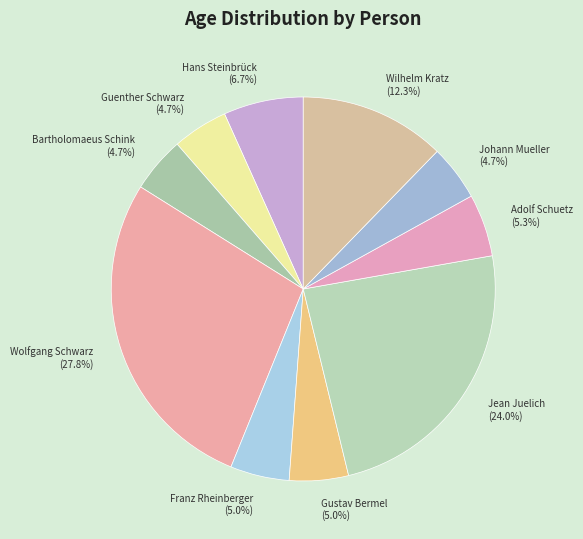

What percentage is the Guenther Schwarz slice, to the nearest percent?

5%